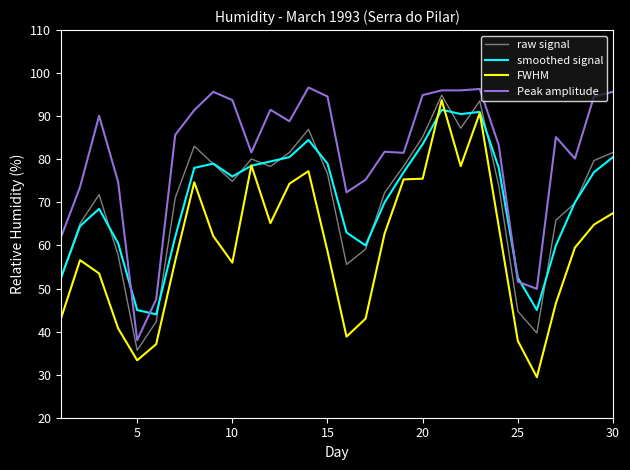

Which series has the largest total across all categories?

Peak amplitude